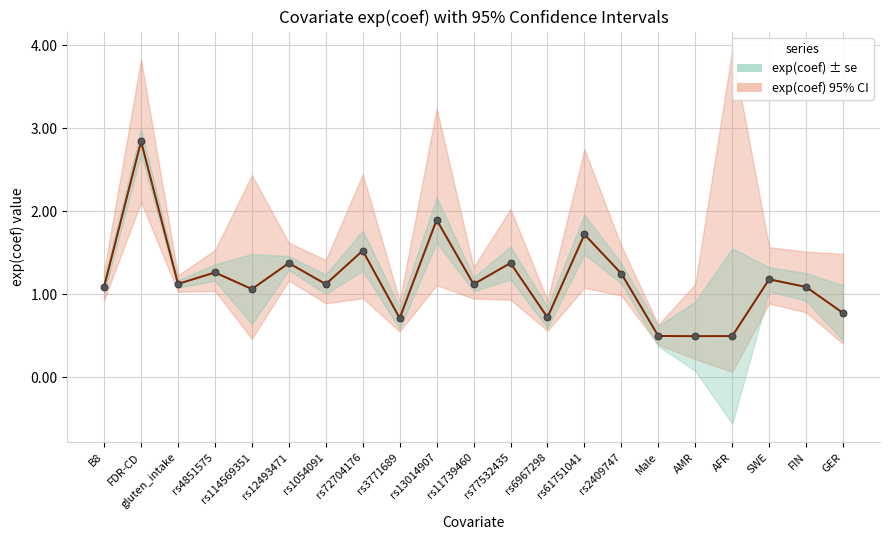

Reading right to left, extract all data points from this chart.

exp(coef): 0.8	1.1	1.2	0.5	0.5	0.5	1.2	1.7	0.7	1.4	1.1	1.9	0.7	1.5	1.1	1.4	1.1	1.3	1.1	2.8	1.1
exp(coef) (teal): 0.8	1.1	1.2	0.5	0.5	0.5	1.2	1.7	0.7	1.4	1.1	1.9	0.7	1.5	1.1	1.4	1.1	1.3	1.1	2.8	1.1